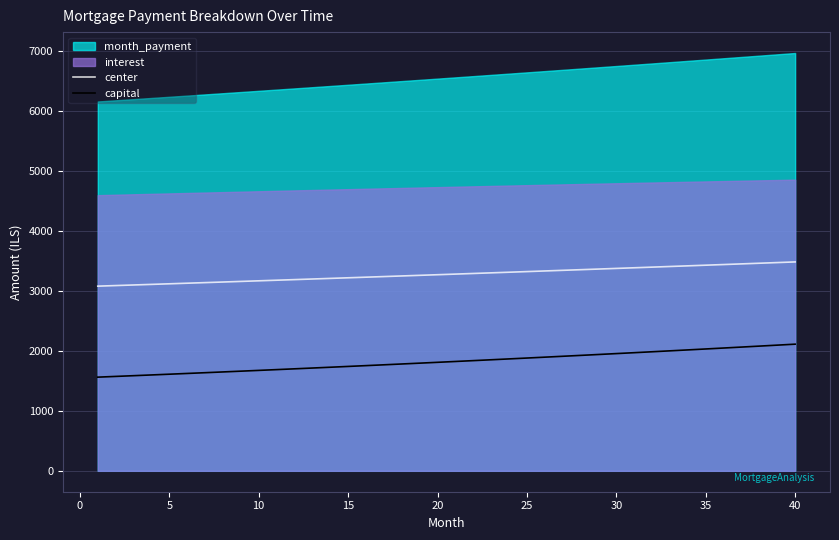

True or false: capital and center intersect in this chart.

False